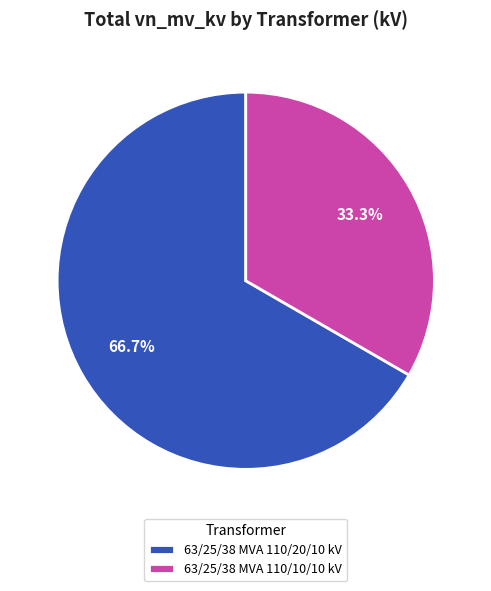

To the nearest percent, what is the average slice percentage?

50%